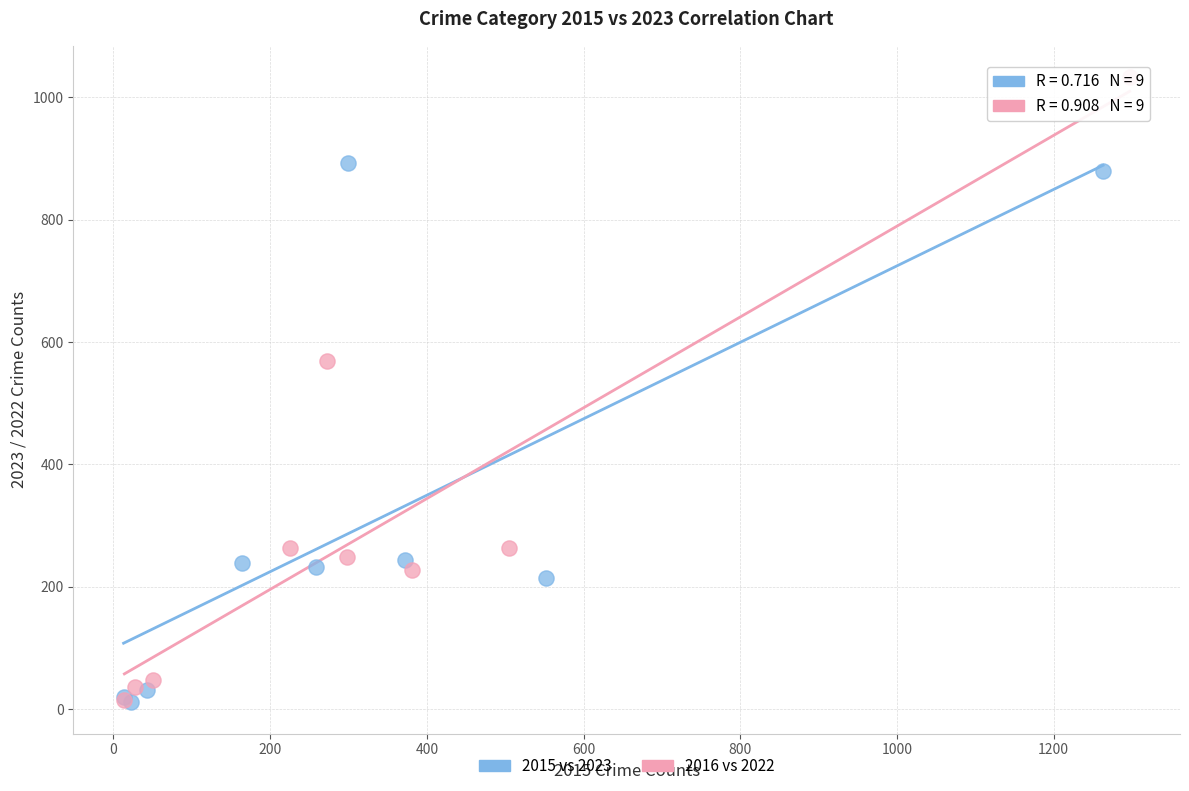

Which series has the widest spread of Y values?

2016 vs 2022